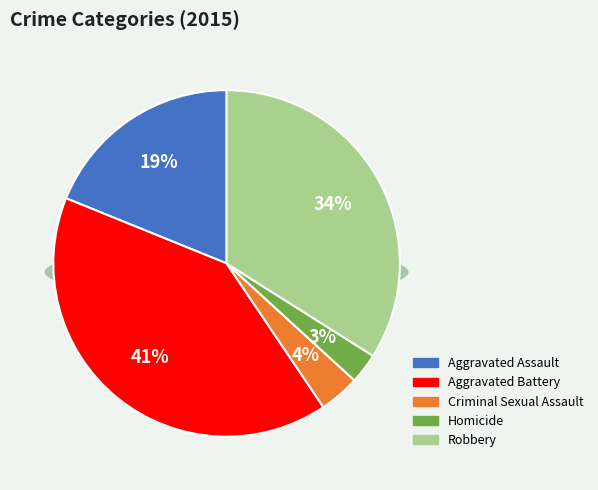

Which category has the smallest portion of the pie?

Homicide